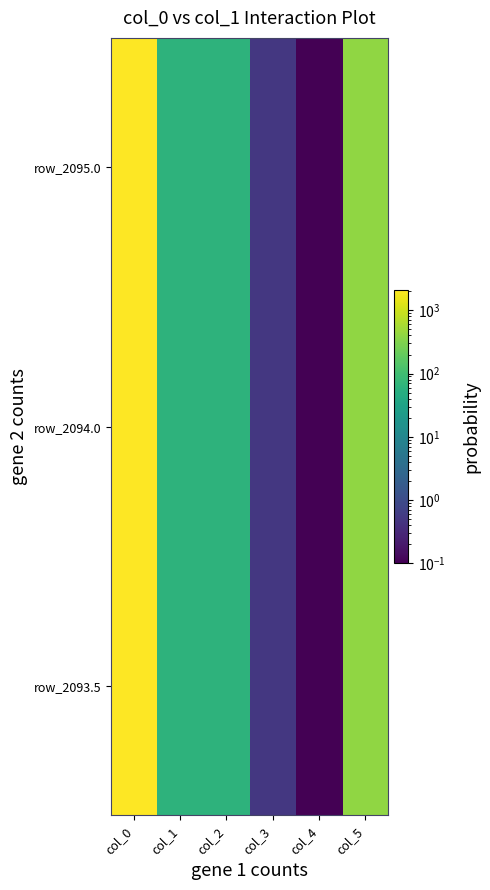

At which category does the chart reach its minimum across all series?

col_4